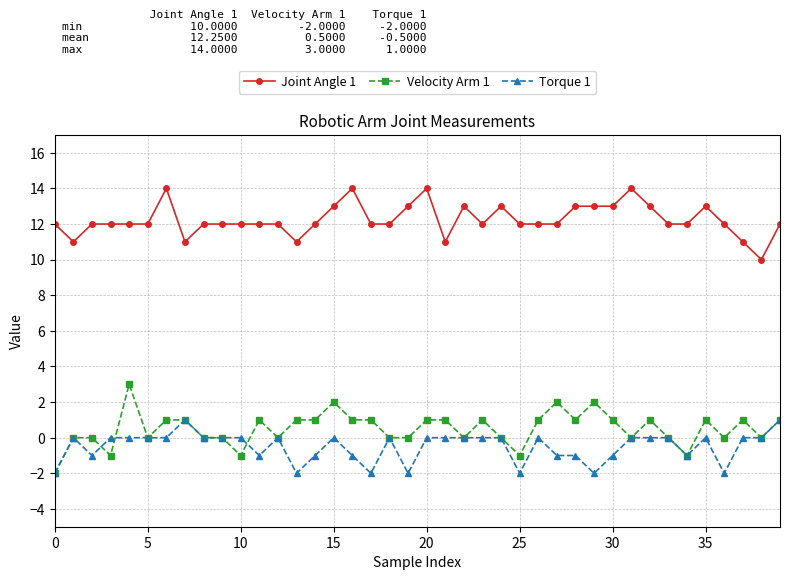

What is the minimum value shown in the chart?

-2